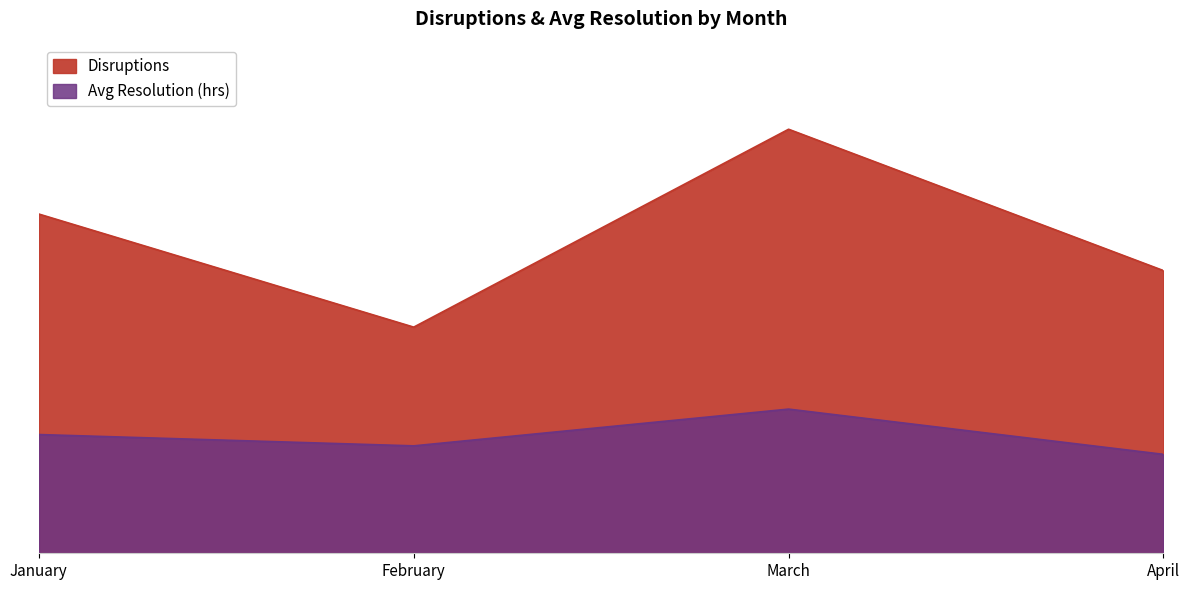

Which category has the highest value across all series?

March